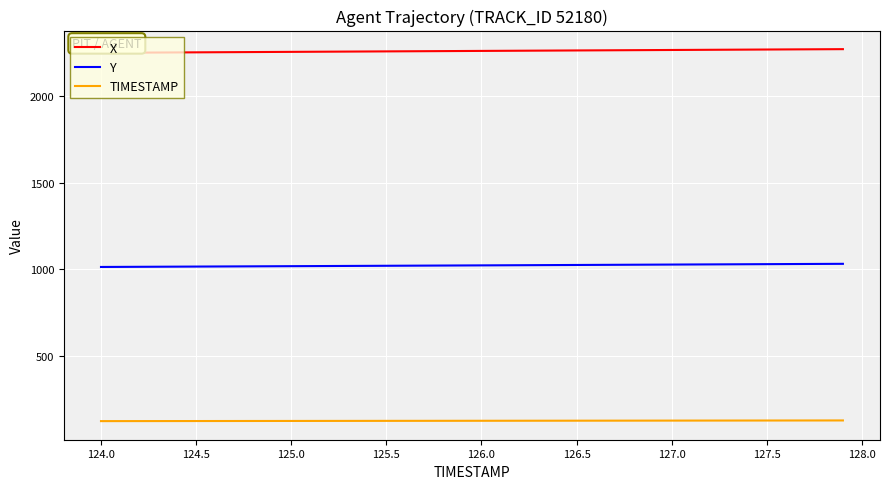

Count the number of categories in the chart.

40